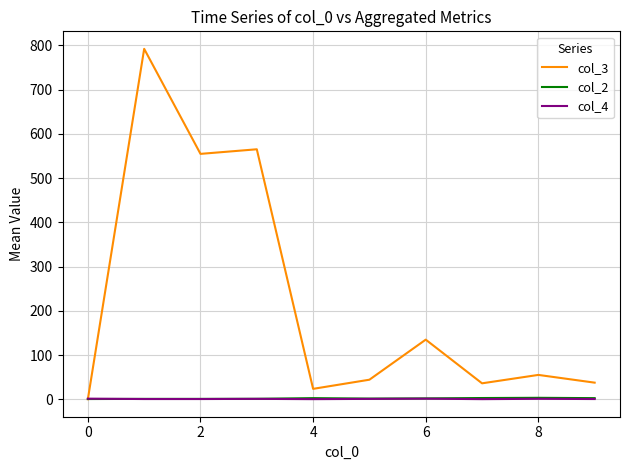

Which series has the largest total across all categories?

col_3